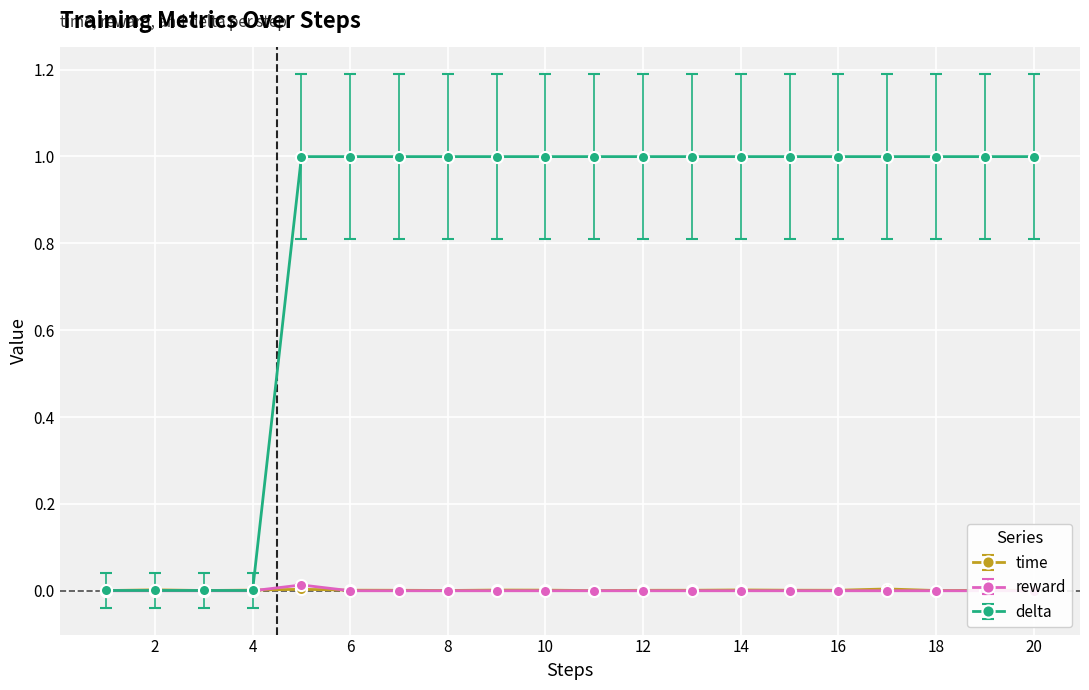

Between which two adjacent categories do time and reward first intersect?

4 and 5